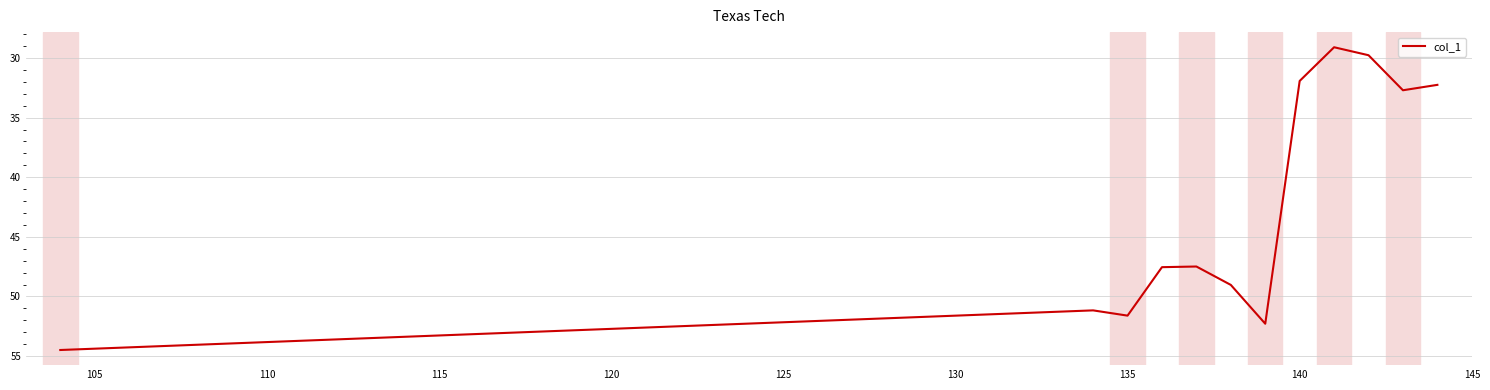

What is the difference between the maximum and minimum values?

25.4